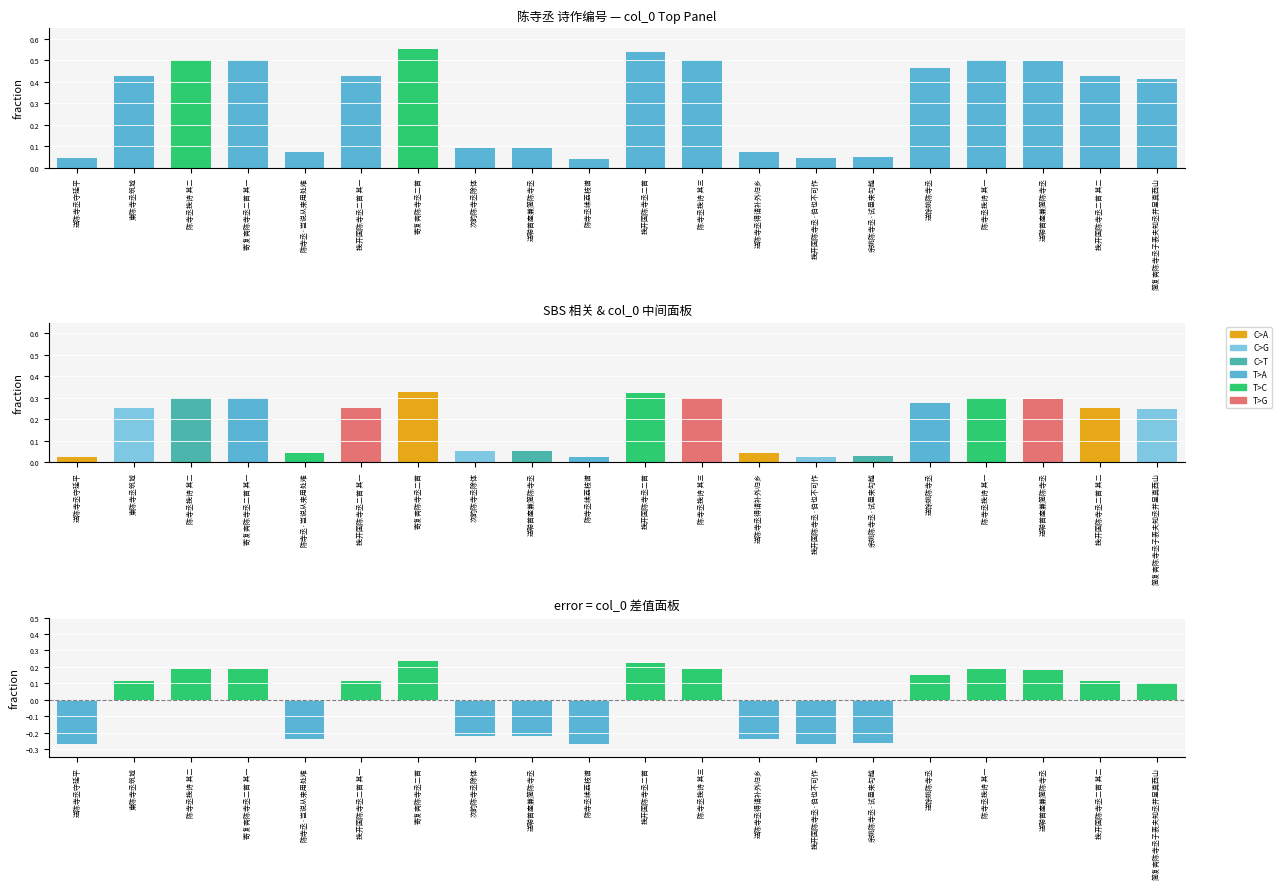

What is the smallest value displayed?

-0.3